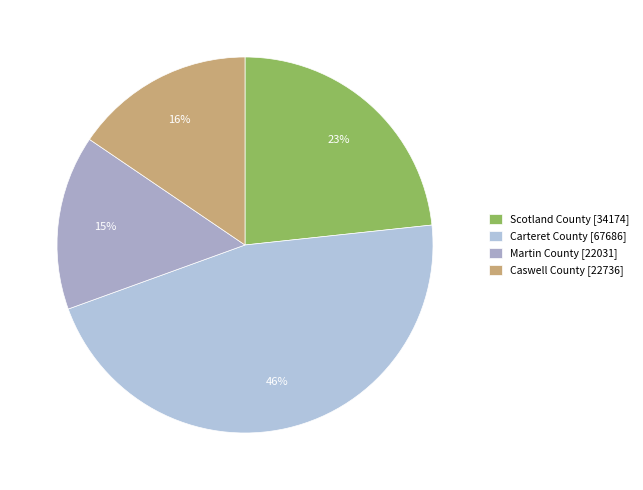

Is it true that Caswell County is 16% of the pie?

True